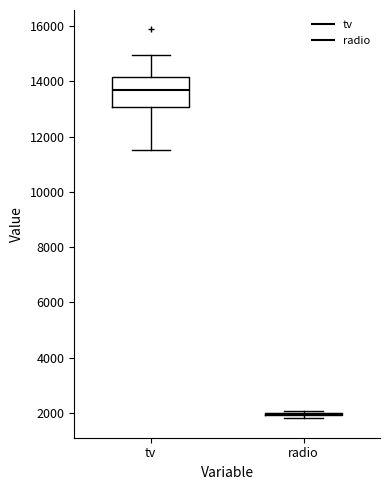

Reading left to right, read every box against the y-axis: the position of its median line, the range the box covers, and the ends of its whiskers. The values are not printed on the chart, so give them approximately, as read against the axis.

tv: median 13600, box 13000 to 14200, whiskers 11600 to 15000
radio: box collapsed to a line at 2000, whiskers 1800 to 2000